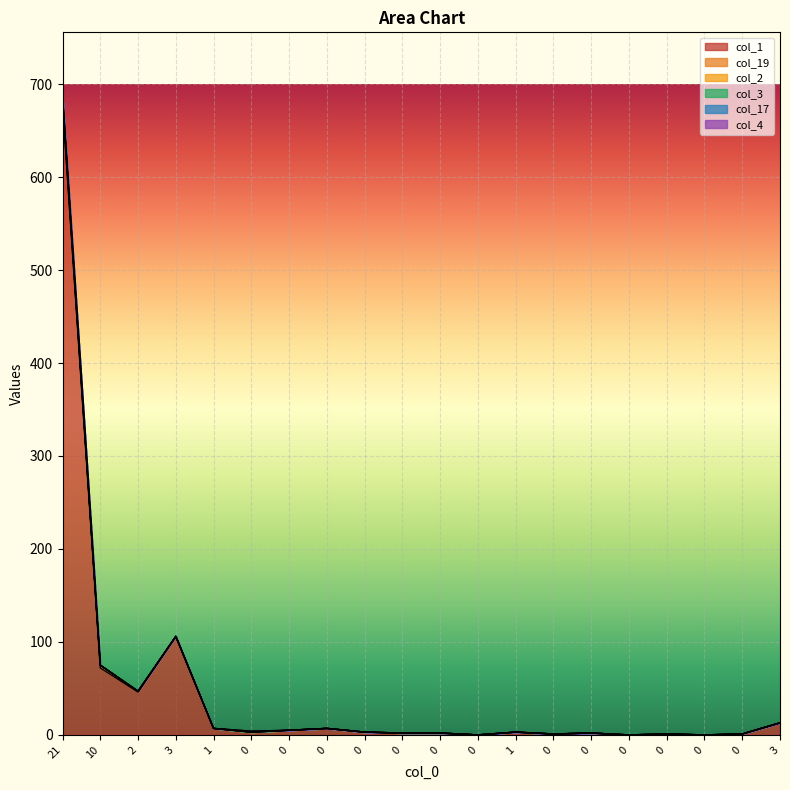

True or false: col_1 and col_2 cross at least once.

False